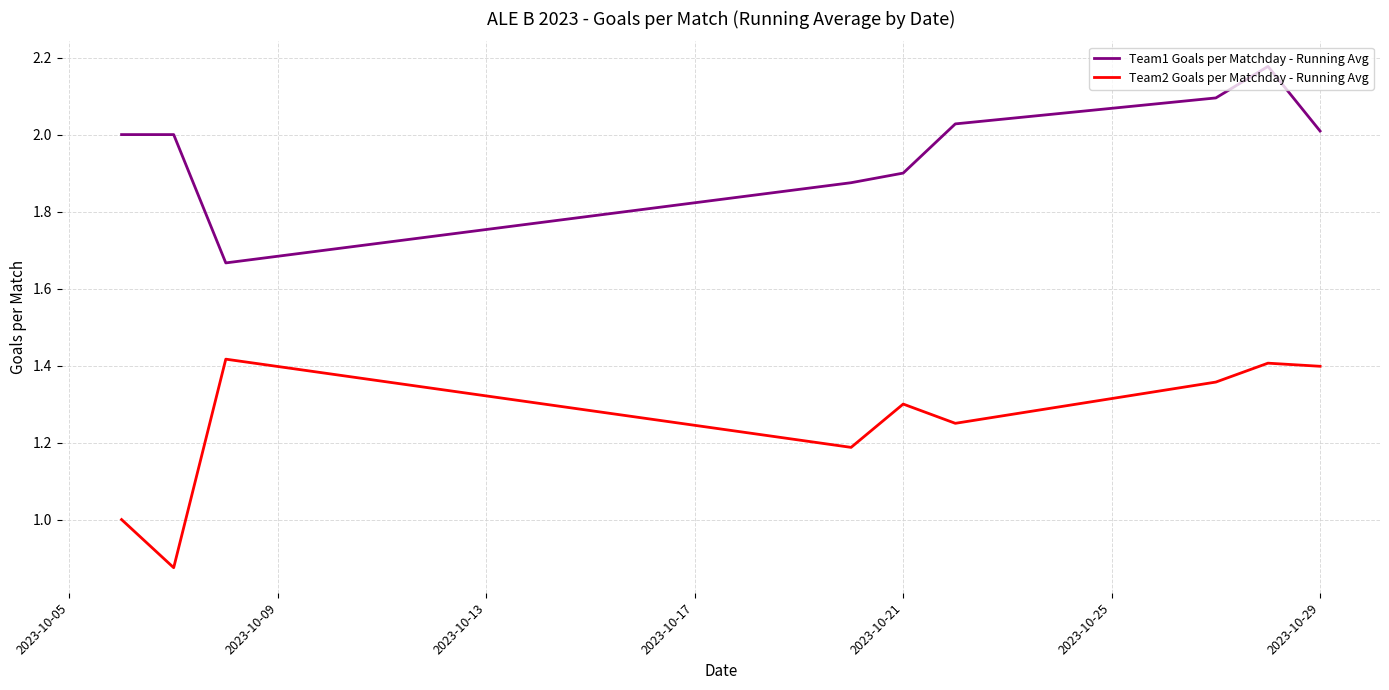

What is the difference between the maximum and minimum values in the Team2 Goals per Matchday - Running Avg series?

0.5